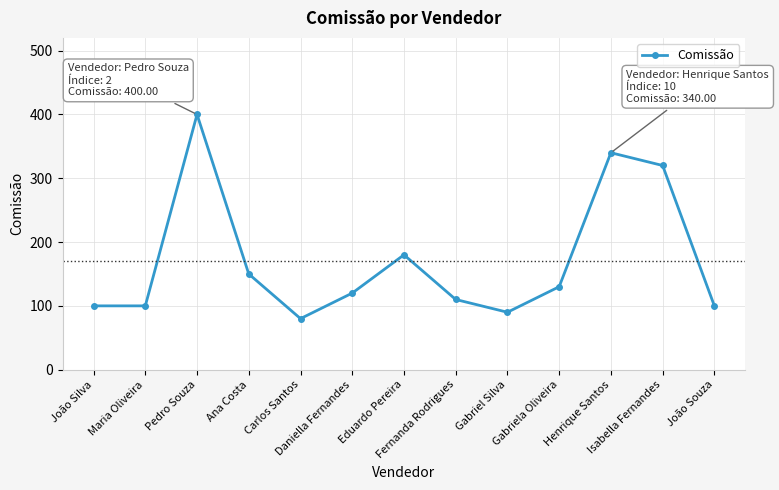

Which label corresponds to the largest value in the chart?

Pedro Souza